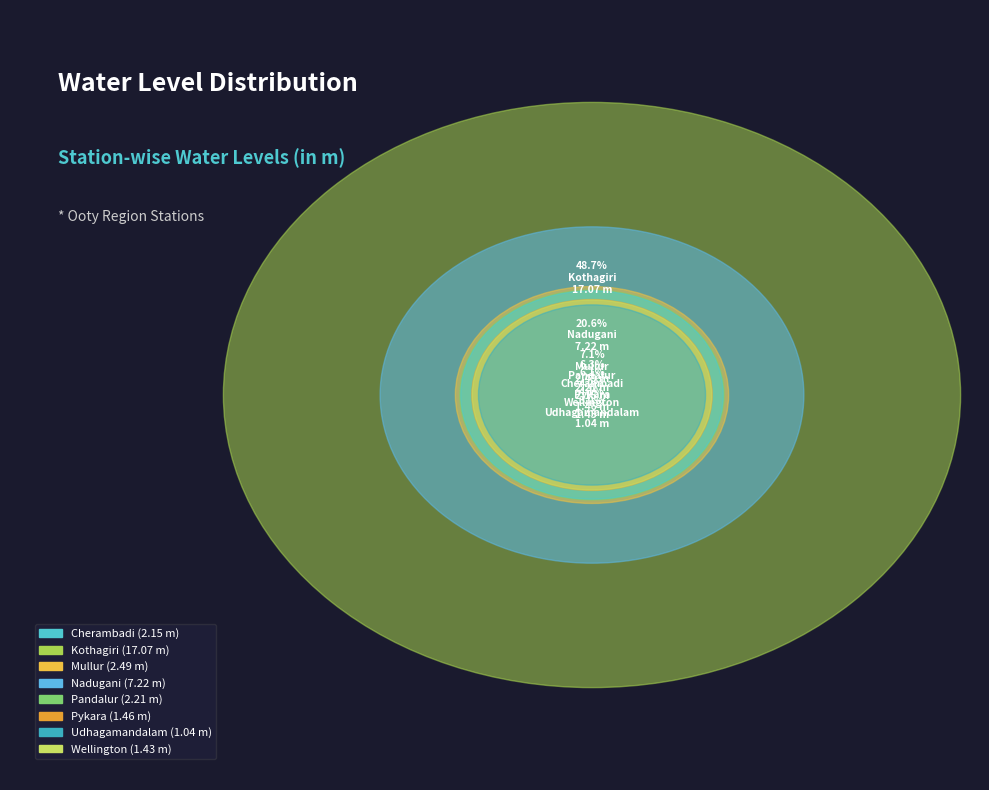

What portion of the pie excludes Cherambadi?

93.9%